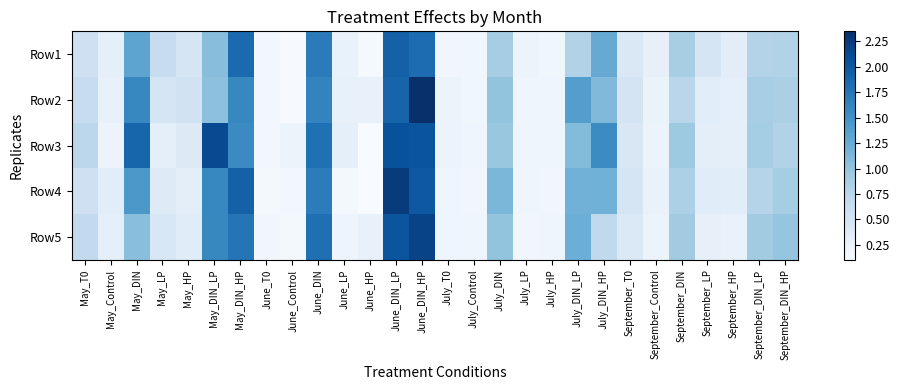

Which label corresponds to the smallest value in the chart?

June_HP